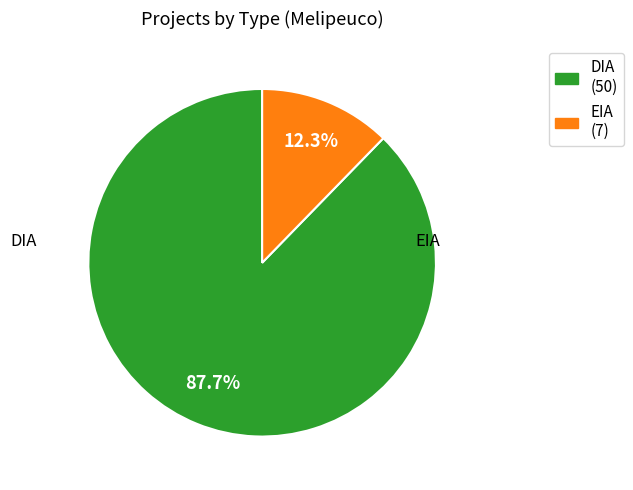

To the nearest percent, what percentage of the pie is EIA?

12%